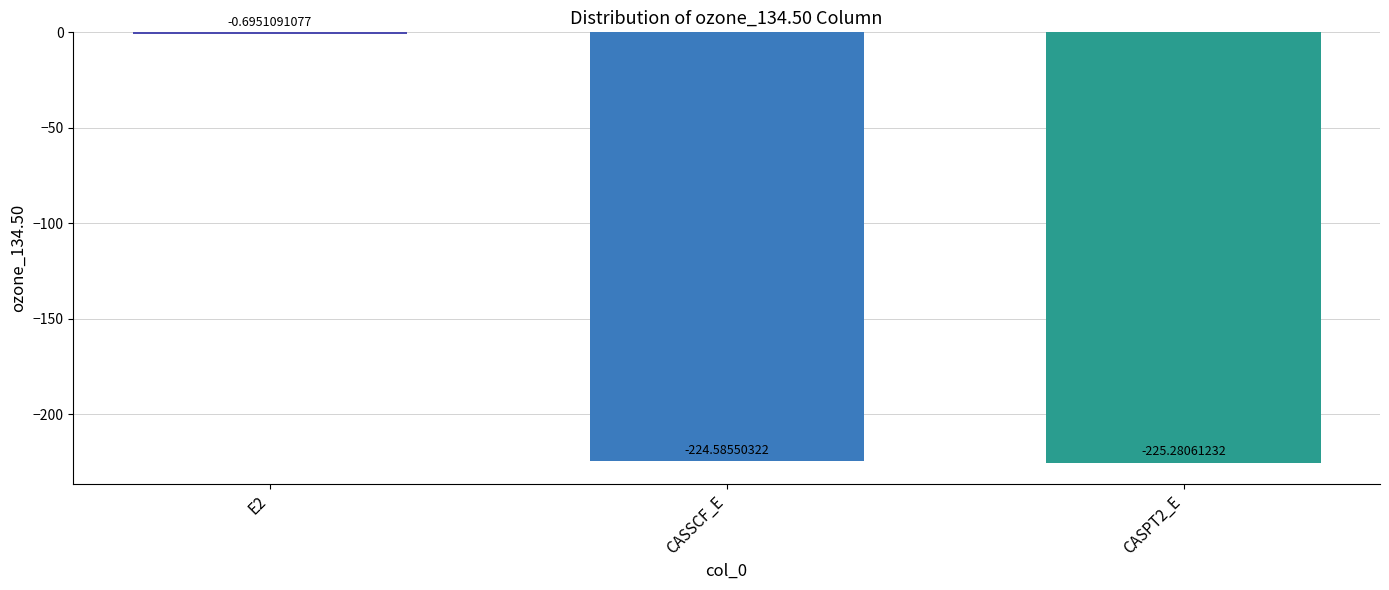

Between CASSCF_E and E2, which is larger?

E2